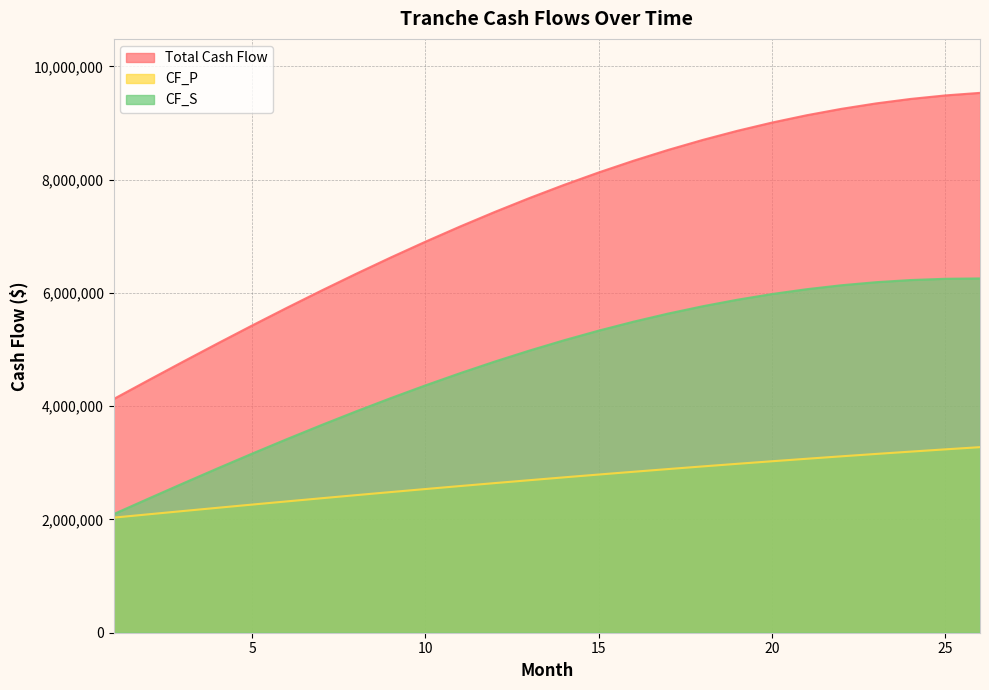

What is the value of the CF_P point at the 10th from the left?

2537169.8